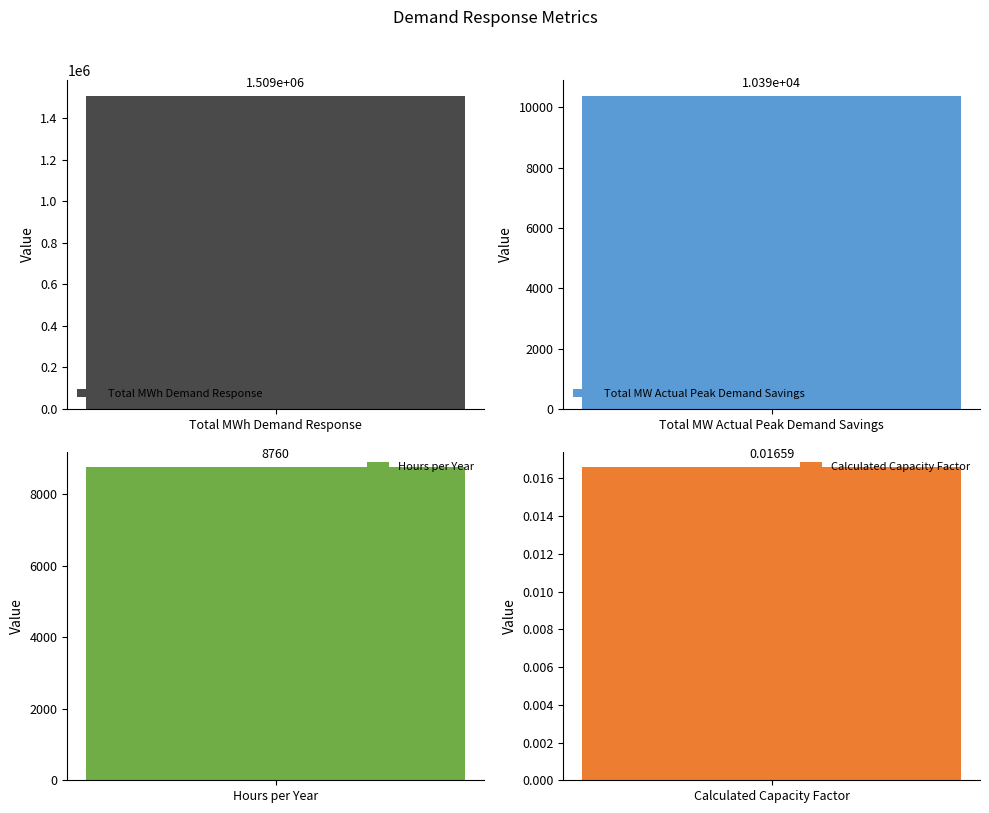

The chart shows a value of 11757.5 at Hours per Year. True or false?

False